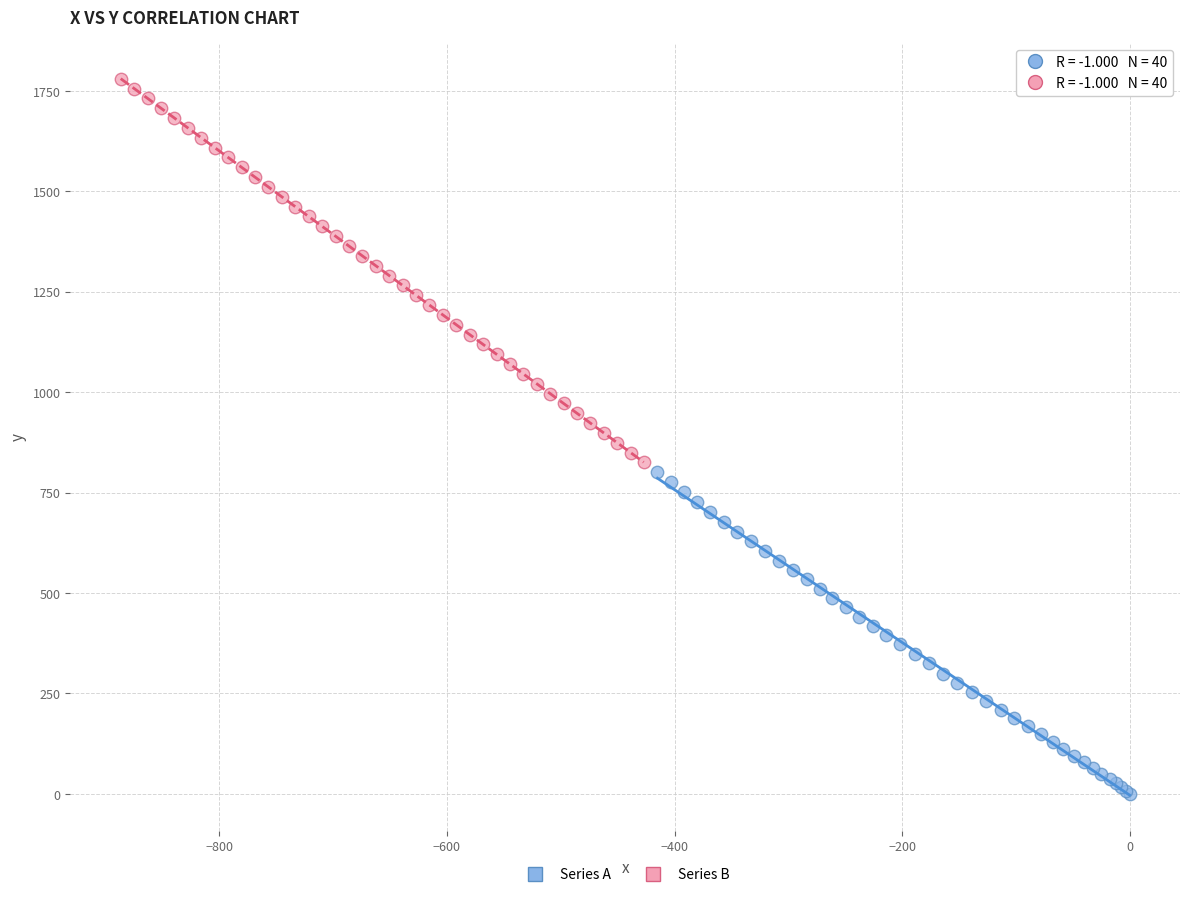

Which series contains the highest Y value?

Series B